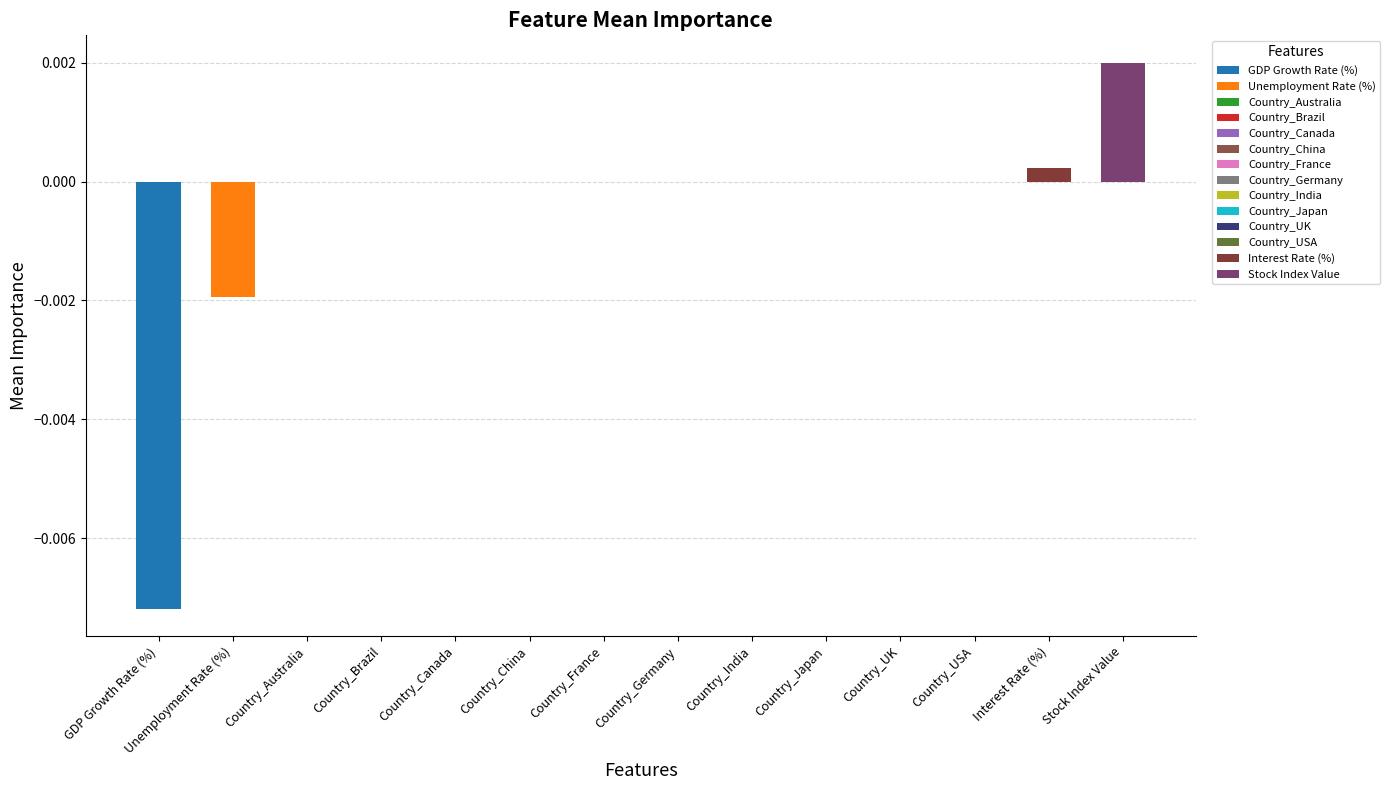

Is it true that the value at Country_Germany is 0.0?

True